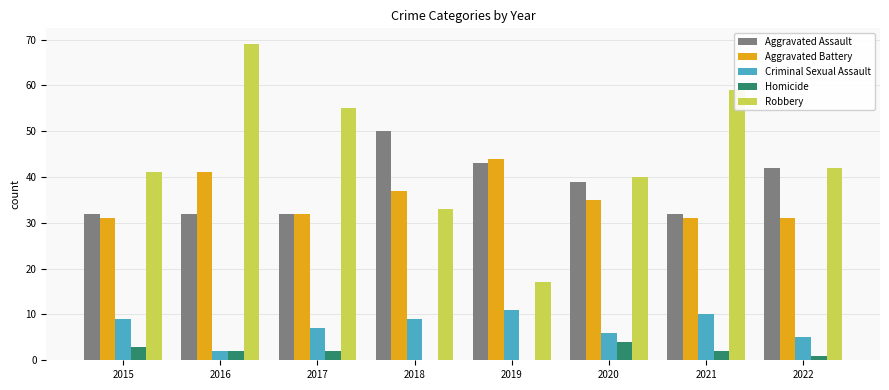

Is it true that Aggravated Battery equals 16 at 2016?

False